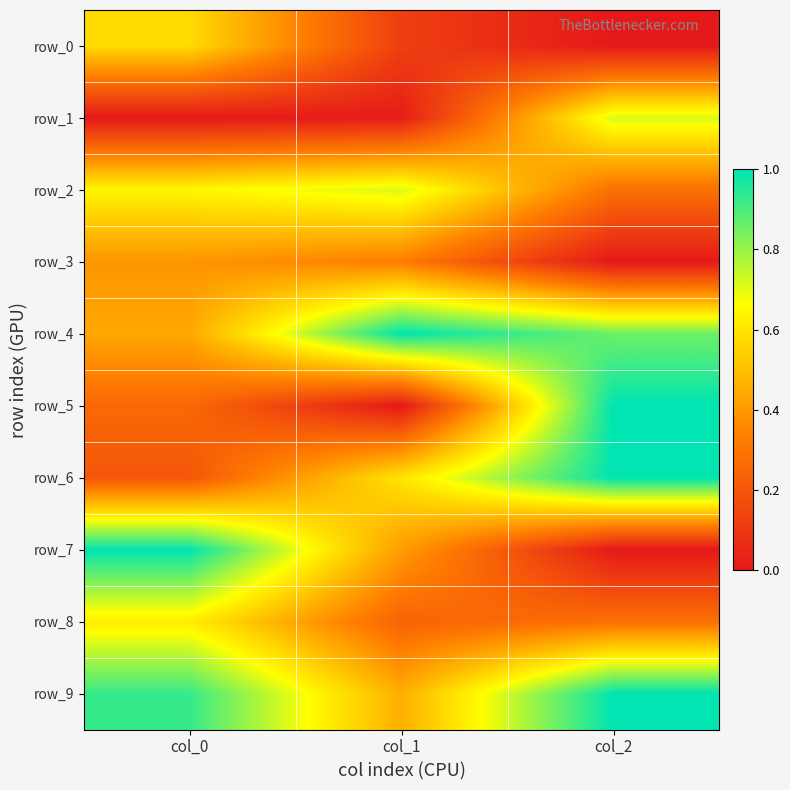

What is the total value across all series at col_2?

5.1